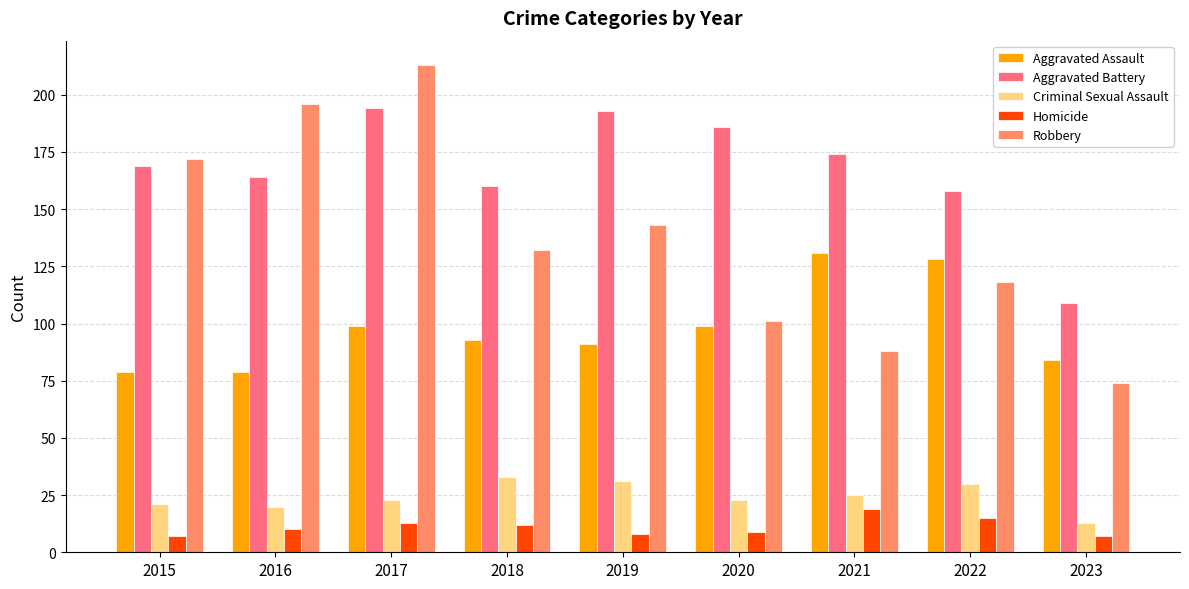

Rank the series by their maximum value, from lowest to highest.

Homicide, Criminal Sexual Assault, Aggravated Assault, Aggravated Battery, Robbery